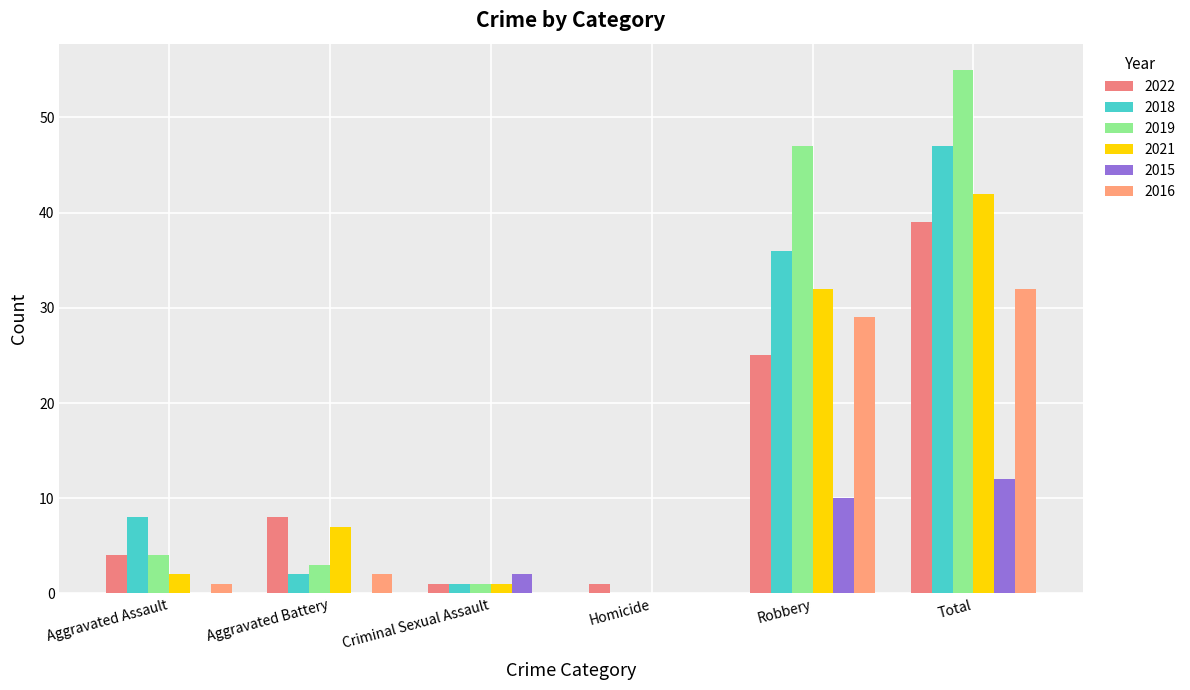

Are the bars grouped side by side (vs. stacked)?

Yes